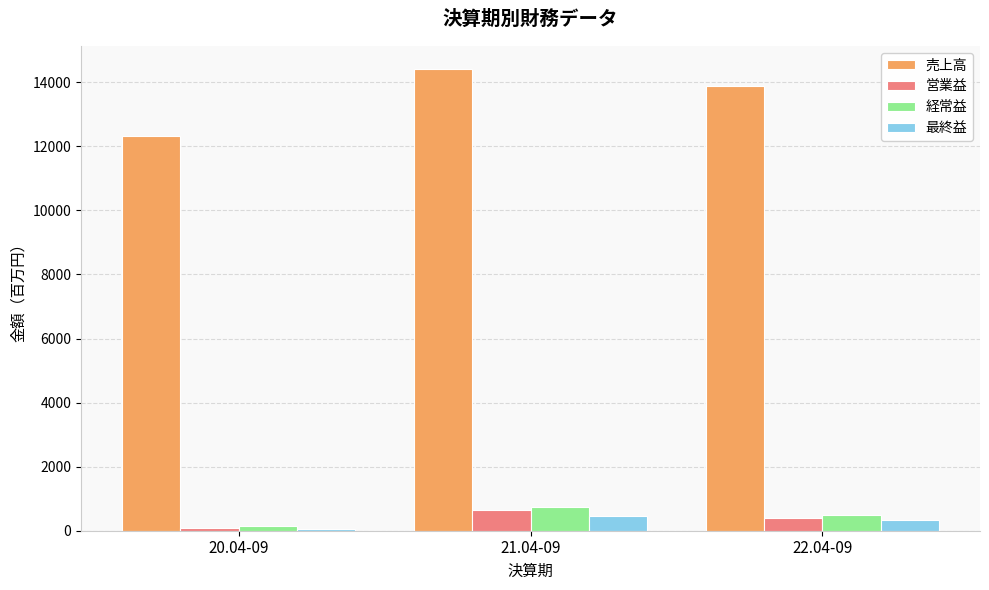

How many bars are there in each group?

4